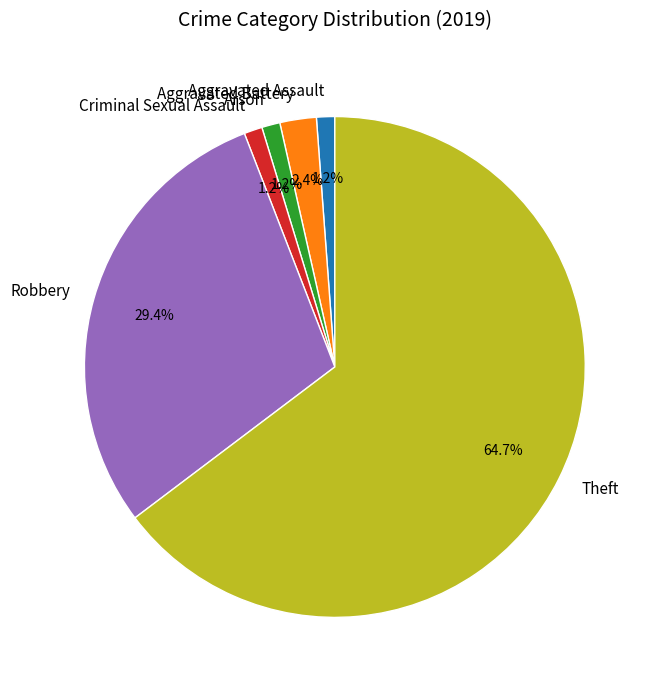

To the nearest percent, what percentage of the pie is Aggravated Battery?

2%